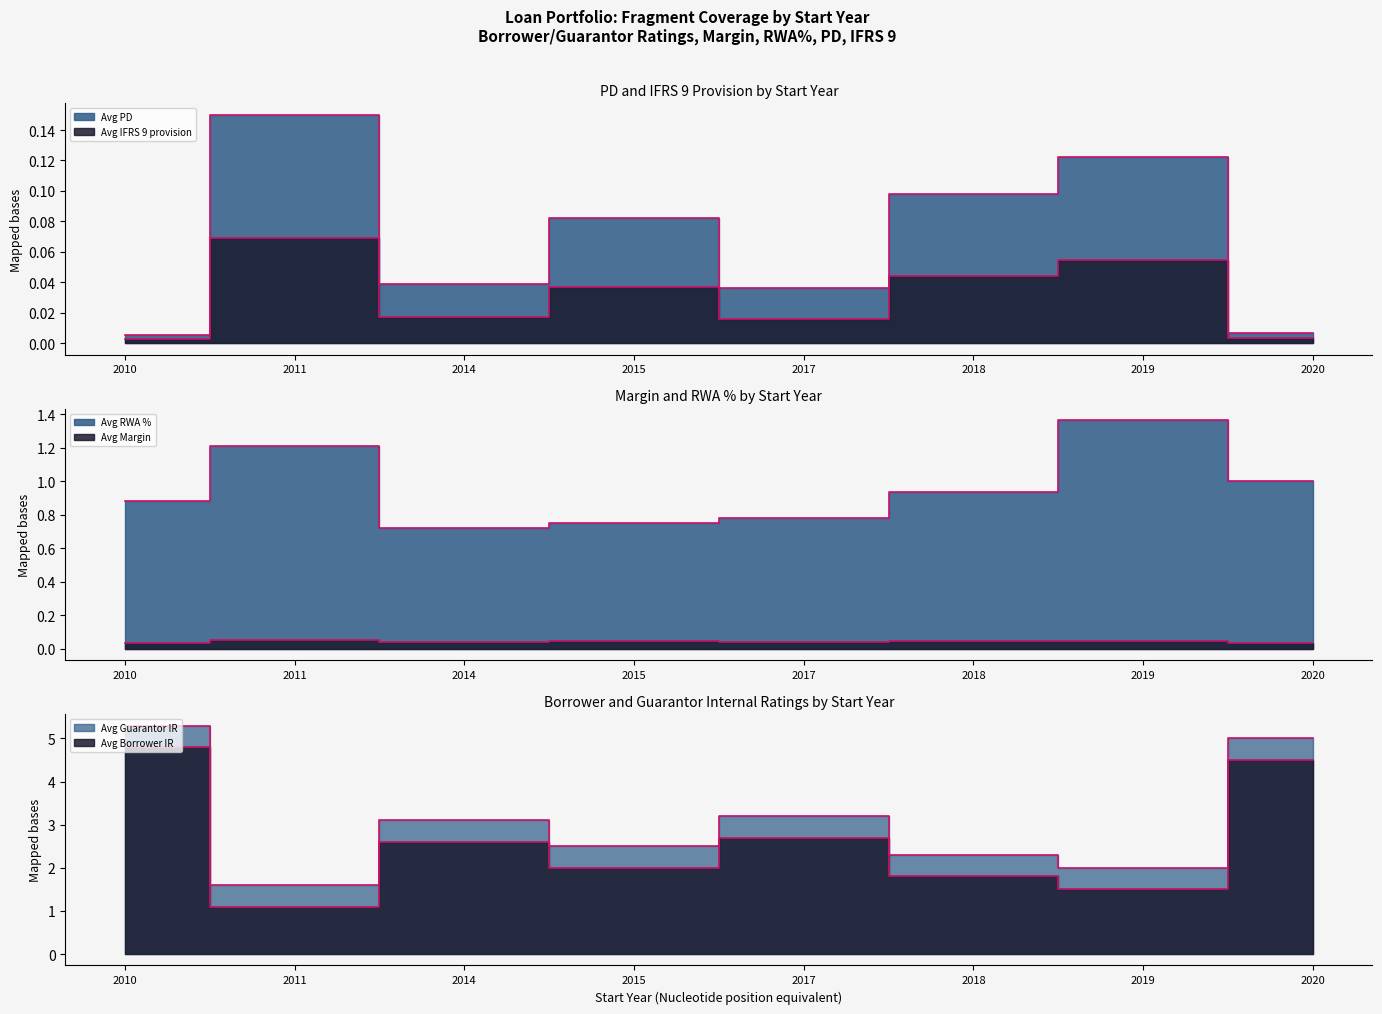

In Avg IFRS 9 provision, how many points are higher than both neighbors (excluding endpoints)?

3